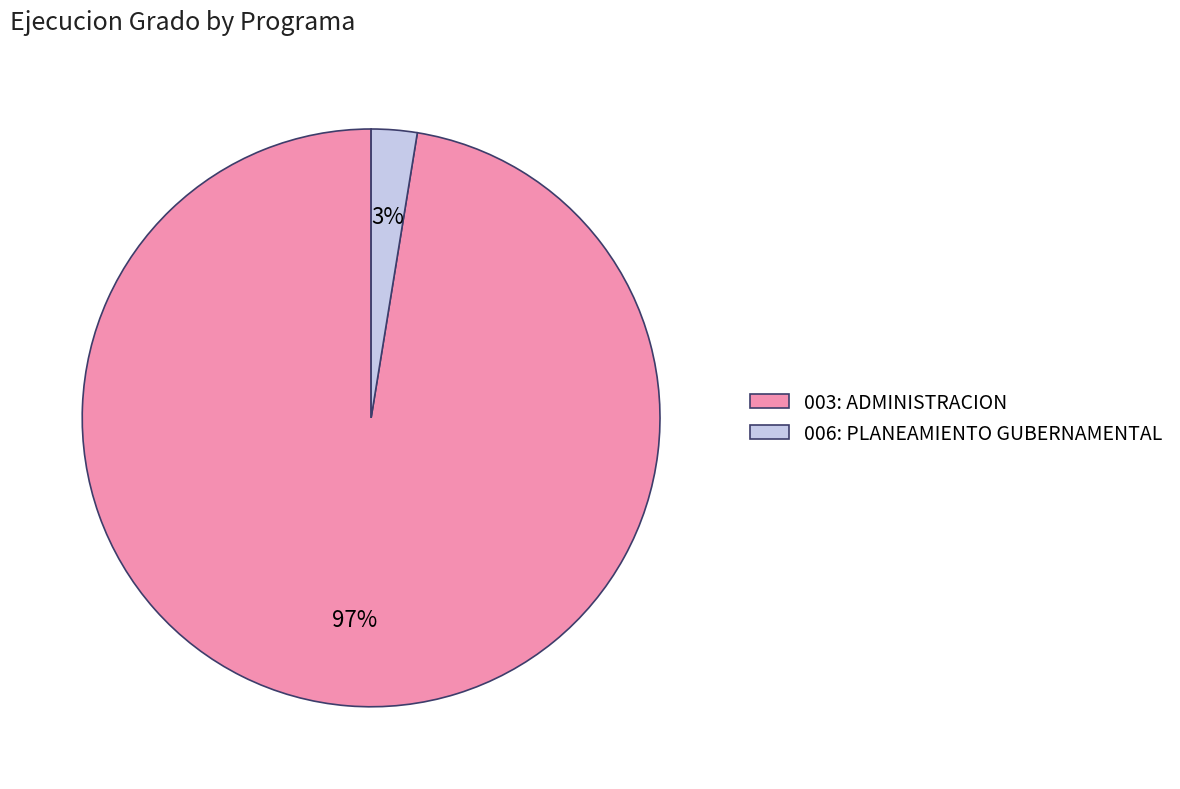

To the nearest percent, what percentage of the pie is 006: PLANEAMIENTO GUBERNAMENTAL?

3%